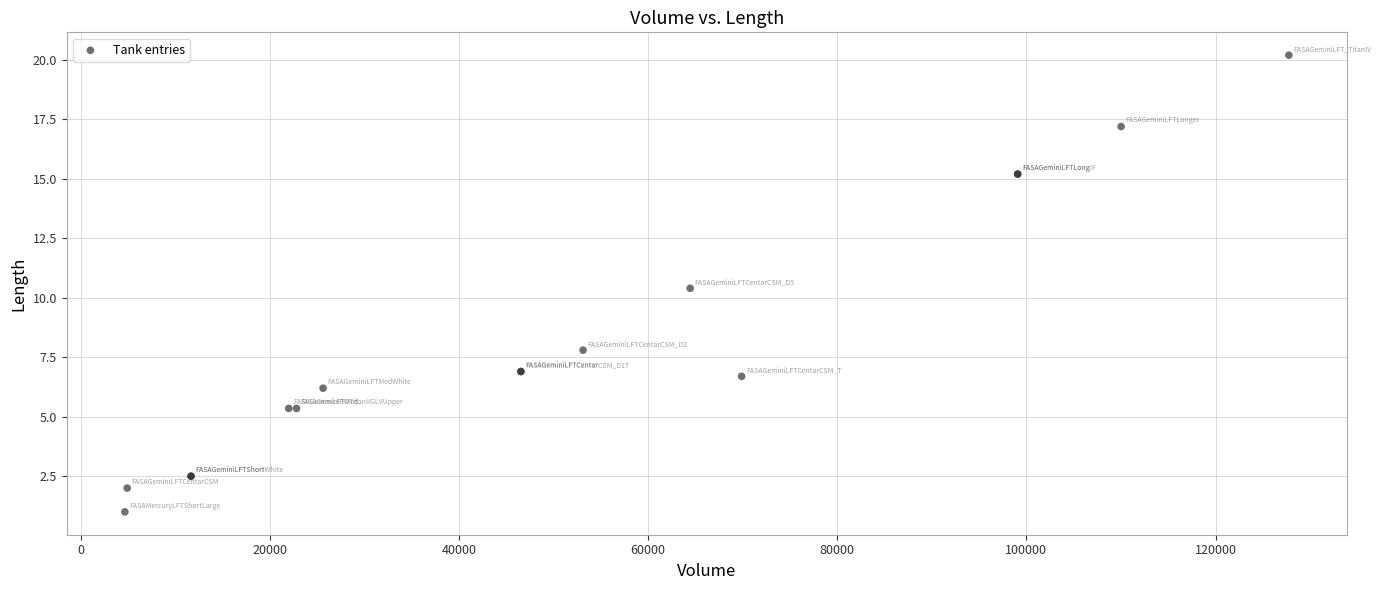

What Y value in the scatter plot is closest to 10?

10.4